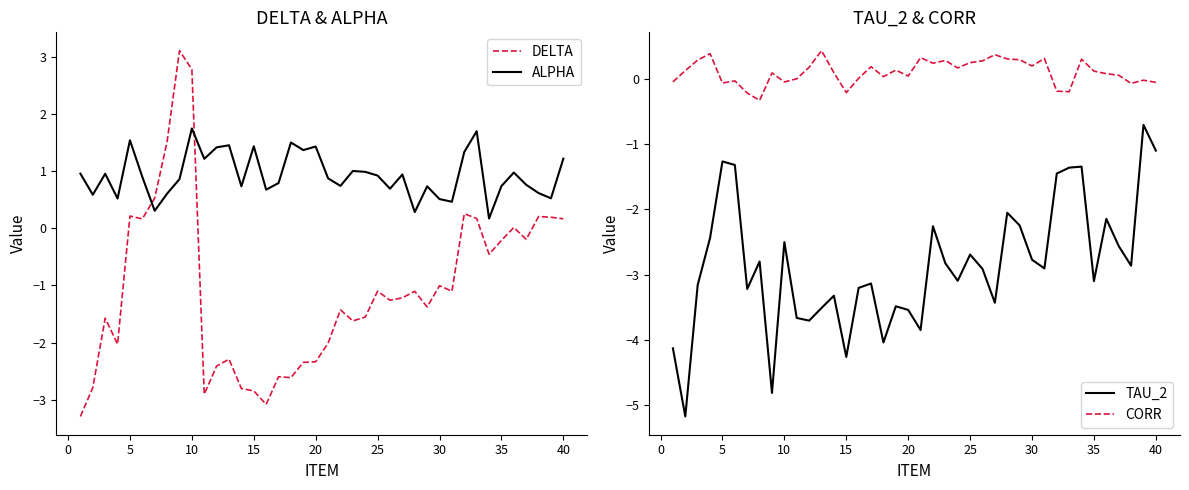

How many intersections are there between ALPHA and DELTA?

2